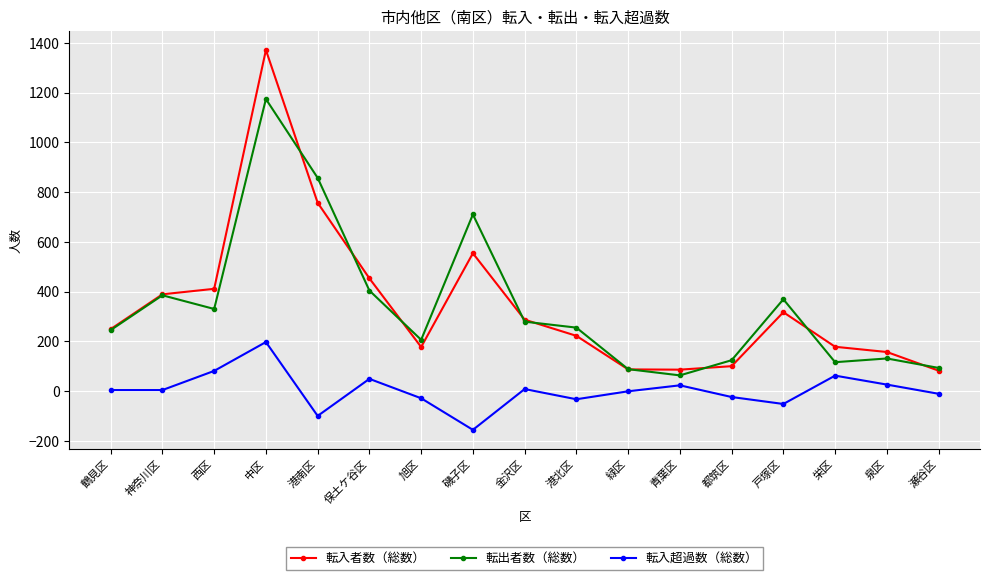

What is the total value across all series at 緑区?

174